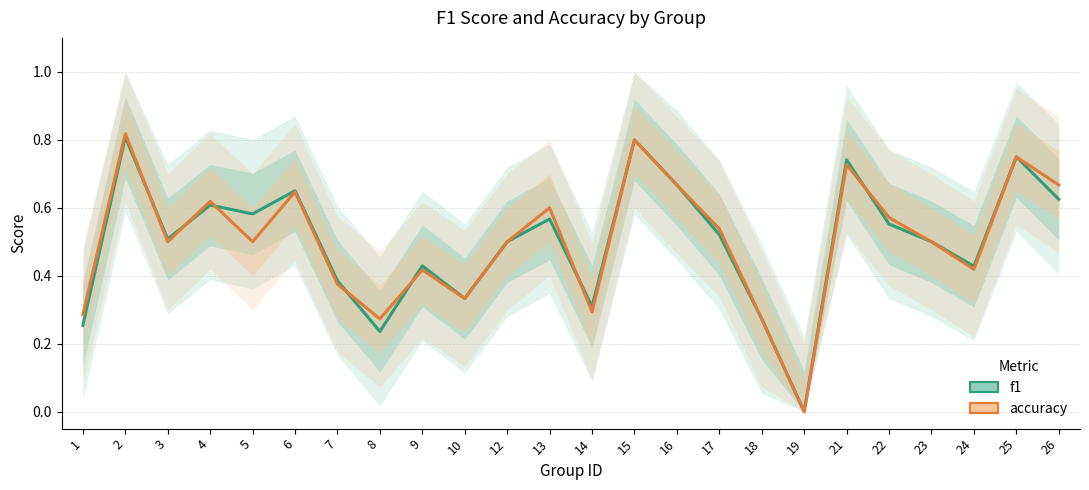

What is the maximum value shown in the chart?

0.8